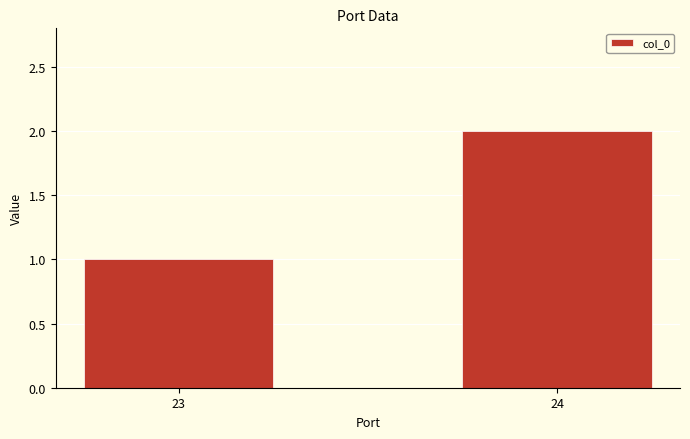

Is it true that the value at 24 is 2?

True